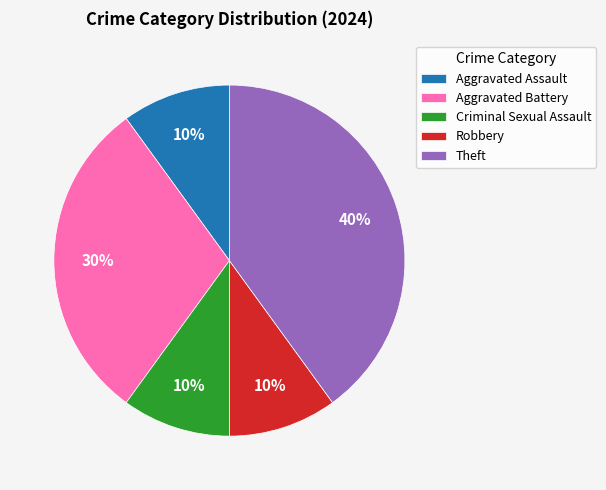

Combined, do Robbery and Aggravated Battery account for over 50%?

No